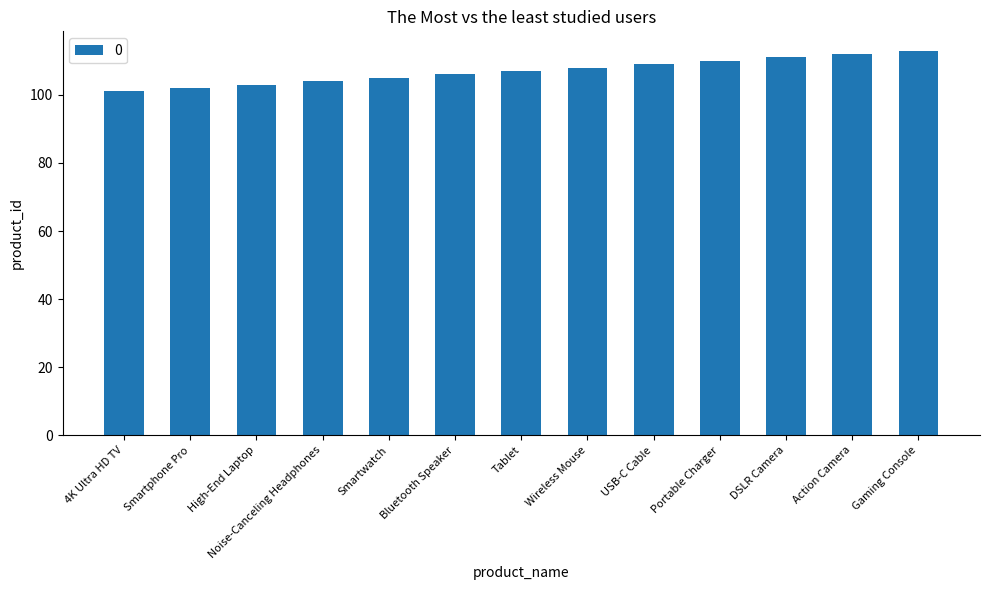

How many data points does each series have?

13